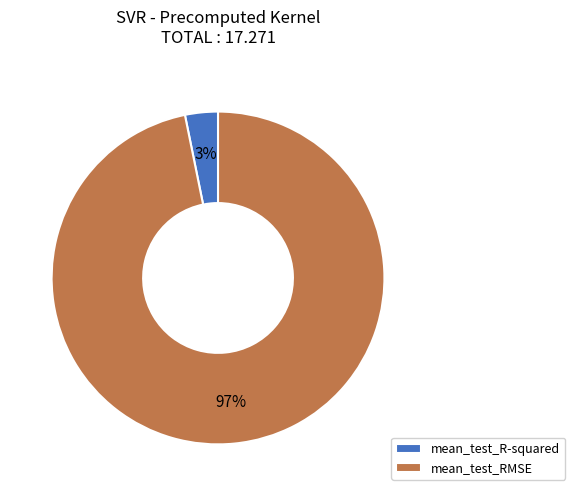

Count the number of slices in the pie.

2